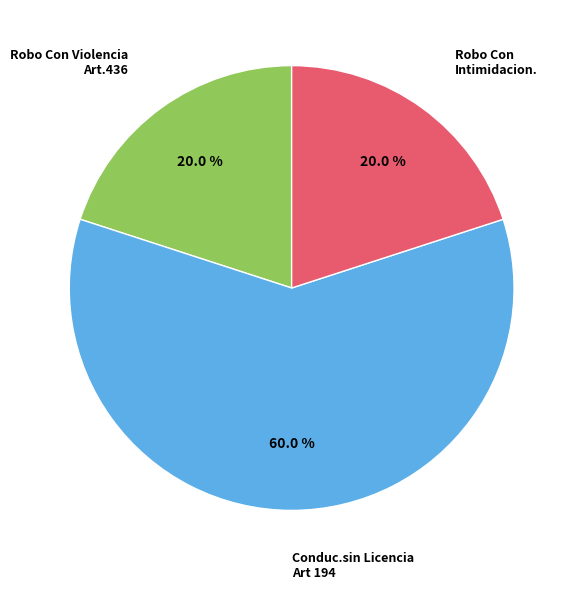

How many segments does this pie chart have?

3